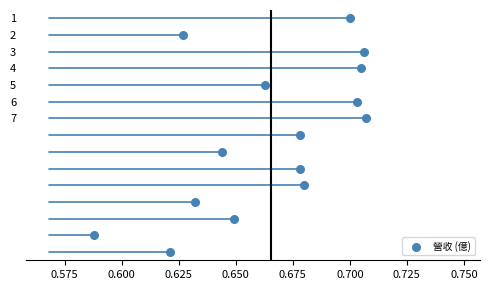

What is the range of Y values (max minus min)?

14